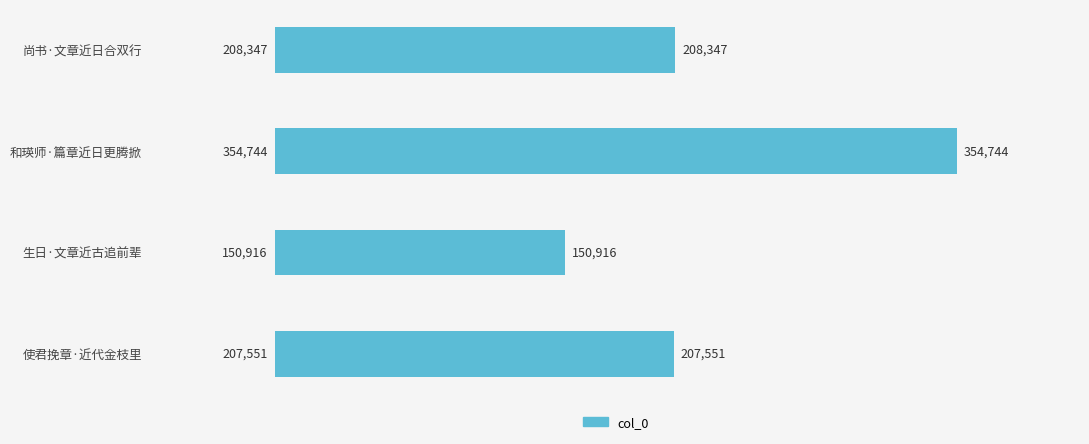

Rank the categories by value from highest to lowest.

和瑛师·篇章近日更腾掀, 尚书·文章近日合双行, 使君挽章·近代金枝里, 生日·文章近古追前辈